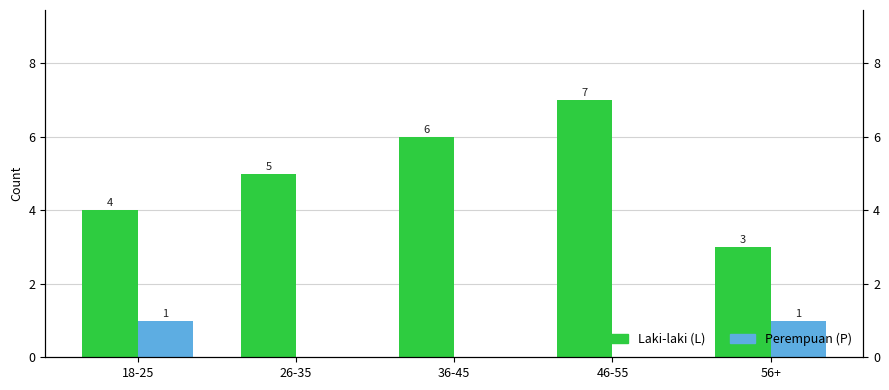

Is it true that Laki-laki (L) equals 4 at 46-55?

False